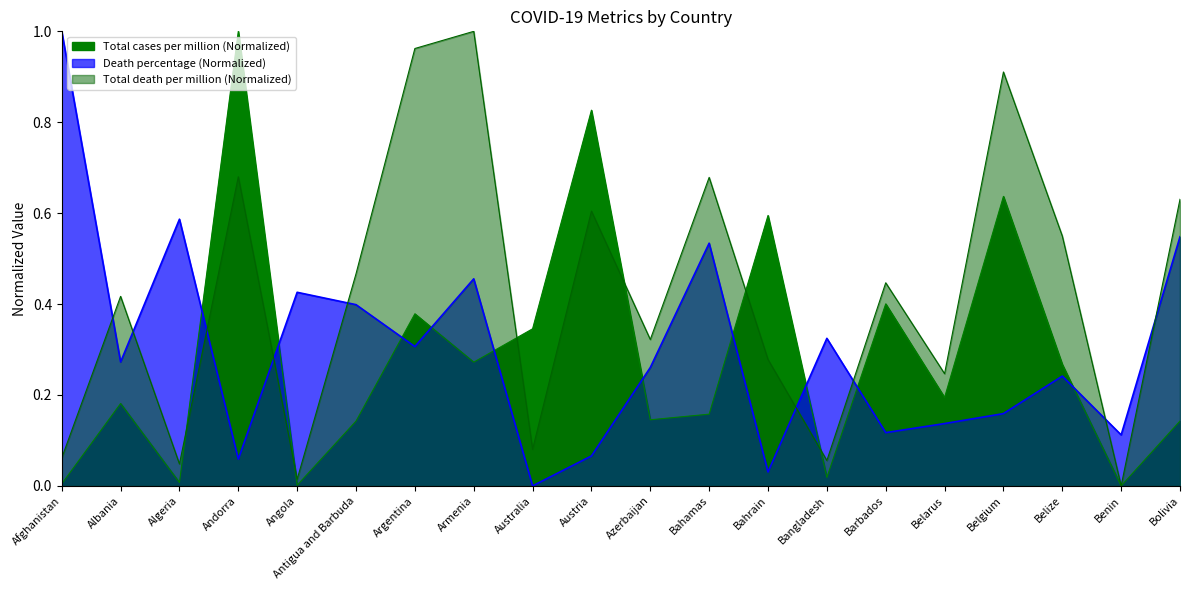

At how many categories does at least one series exceed 0?

20